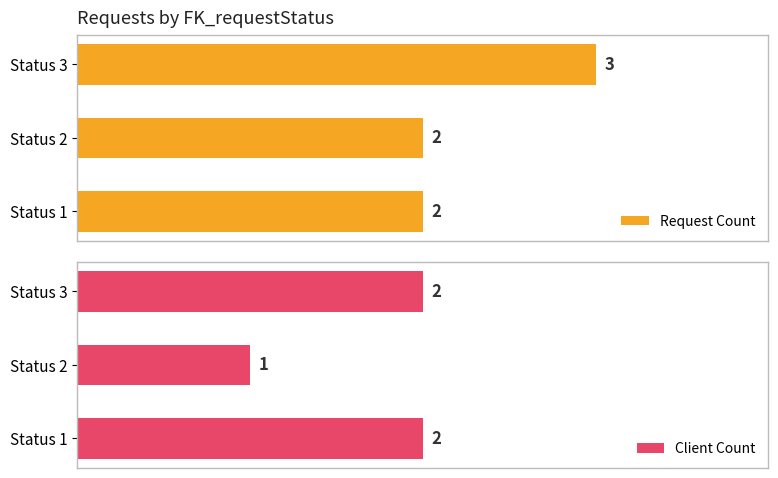

Is the value of Request Count at Status 1 greater than the value of Client Count at Status 2?

Yes